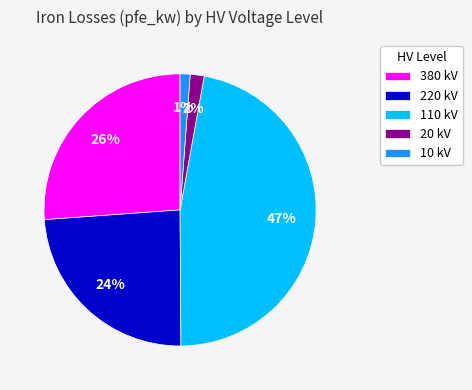

To the nearest percent, what portion does 110 kV represent?

47%